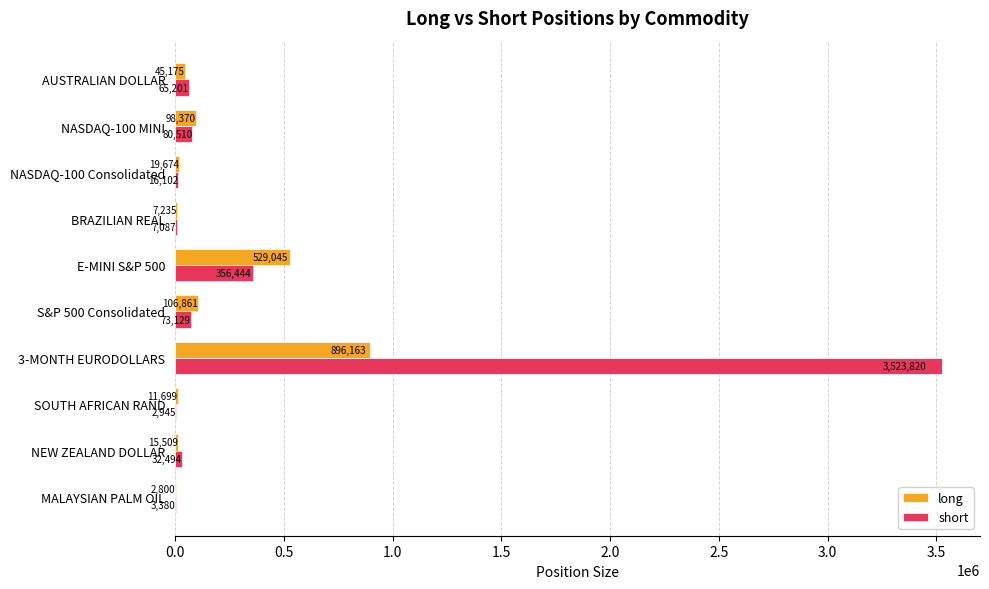

Which label corresponds to the largest value in the chart?

3-MONTH EURODOLLARS